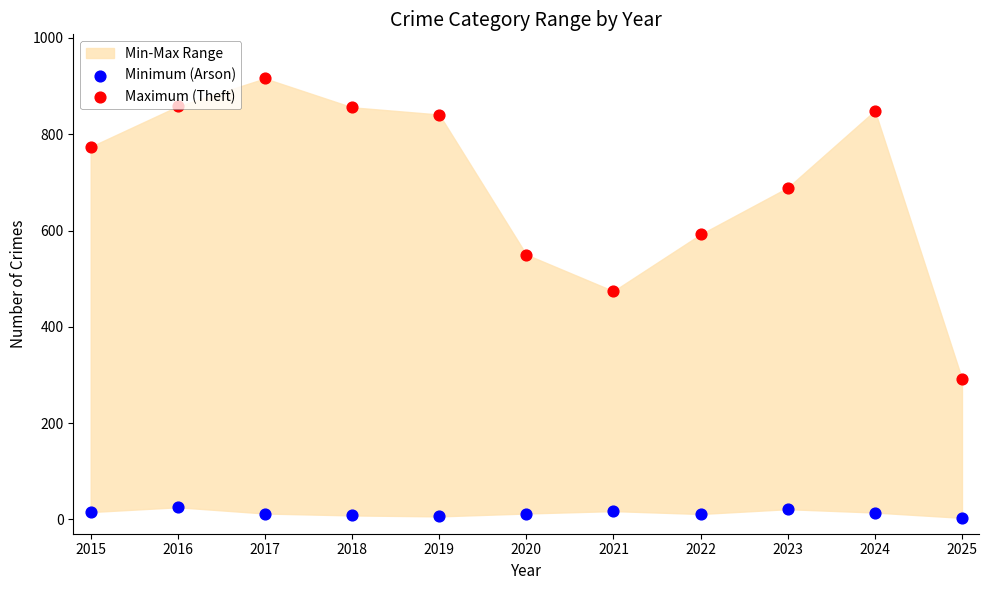

Which series has the widest spread of Y values?

Maximum (Theft)